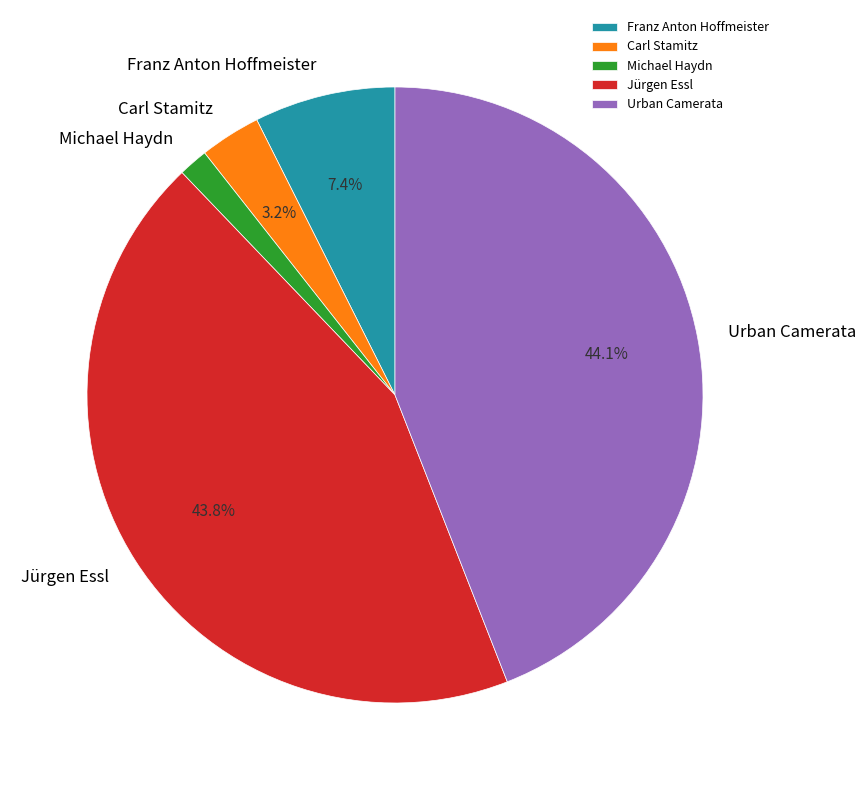

Which slice is the smallest?

Michael Haydn